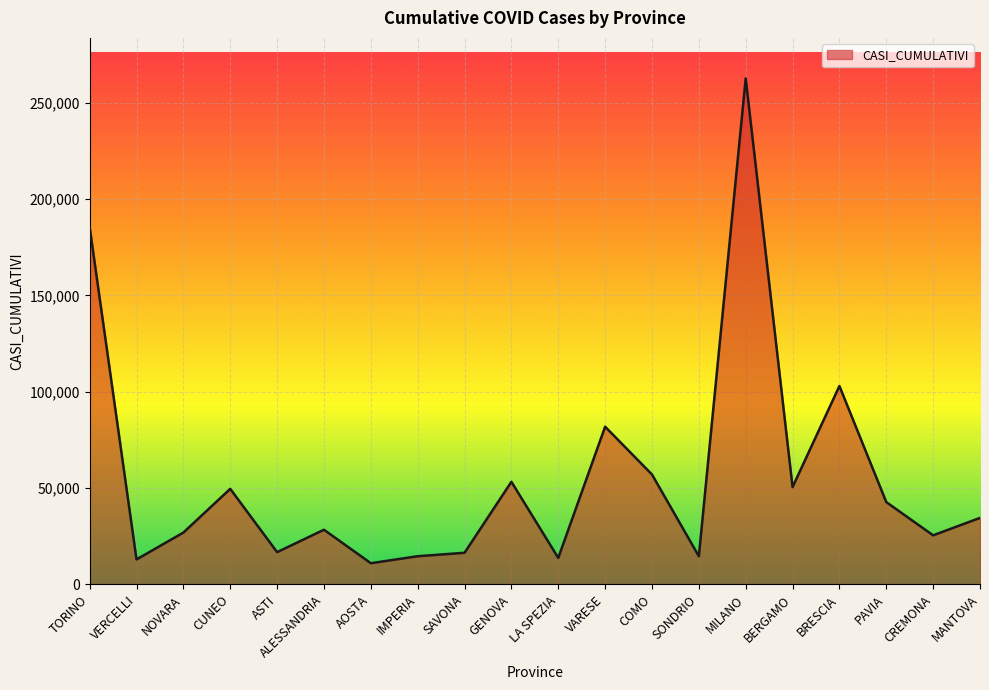

What is the approximate value at BRESCIA?

102942